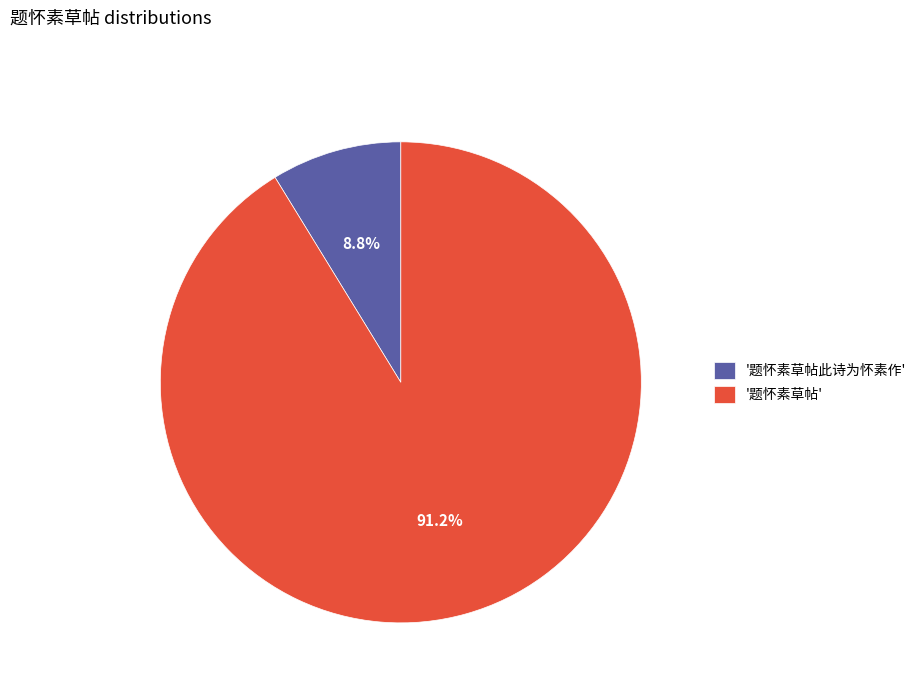

Count the number of slices in the pie.

2